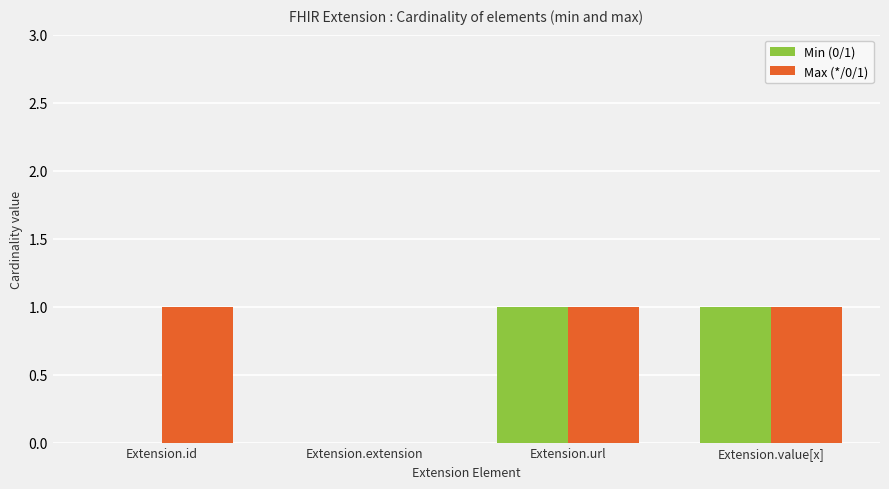

Which series has the largest total across all categories?

Max (*/0/1)